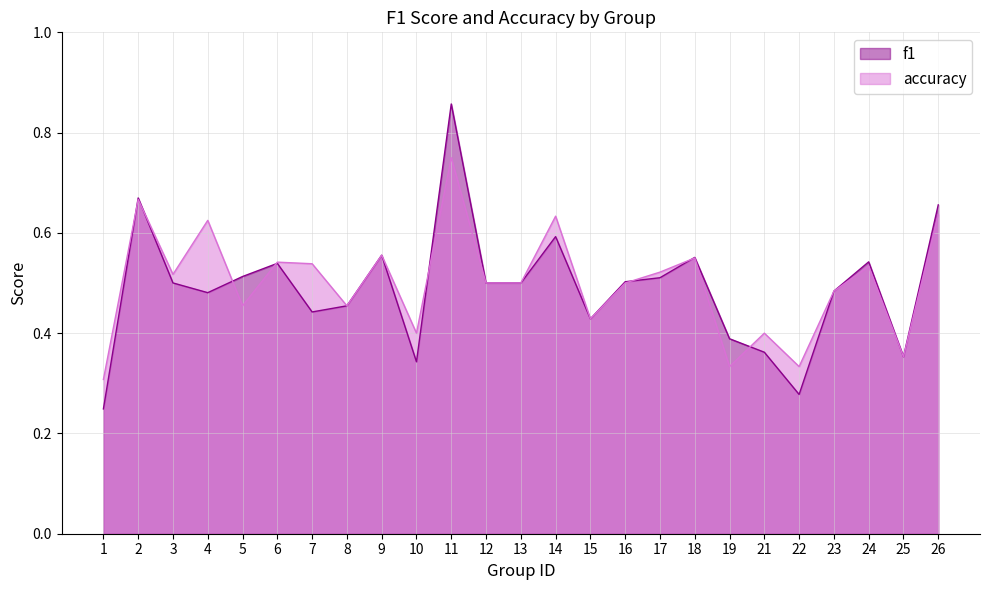

Reading left to right, transcribe all the data shown in this chart.

f1: 0.2	0.7	0.5	0.5	0.5	0.5	0.4	0.5	0.6	0.3	0.9	0.5	0.5	0.6	0.4	0.5	0.5	0.6	0.4	0.4	0.3	0.5	0.5	0.4	0.7
accuracy: 0.3	0.7	0.5	0.6	0.5	0.5	0.5	0.5	0.6	0.4	0.8	0.5	0.5	0.6	0.4	0.5	0.5	0.6	0.3	0.4	0.3	0.5	0.5	0.4	0.6